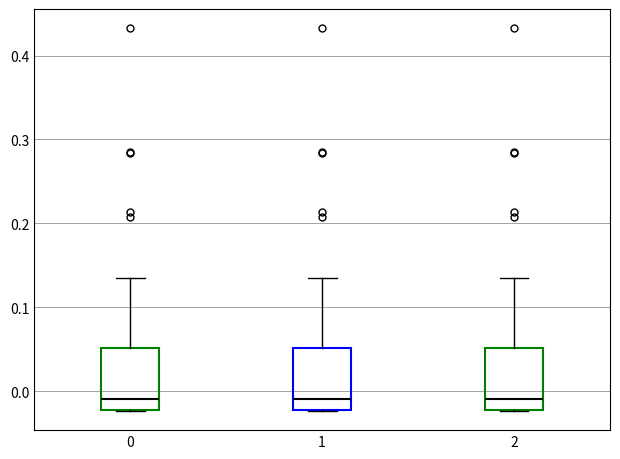

Where is the upper edge of the box at x = 1 on the y-axis? The values are not printed on the chart, so give them approximately, as read against the axis.

0.05